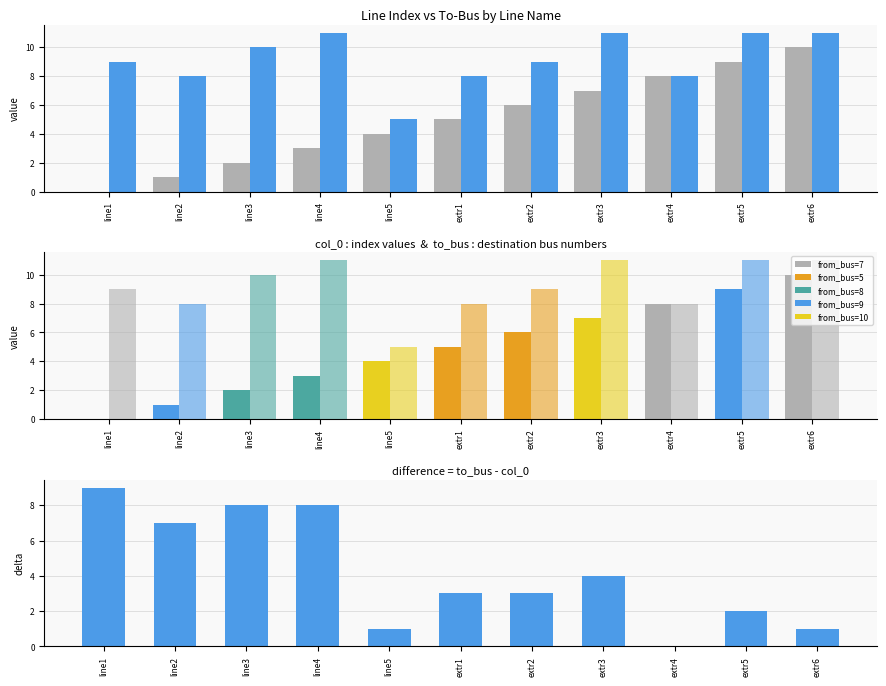

At which label does to_bus reach its peak?

line4